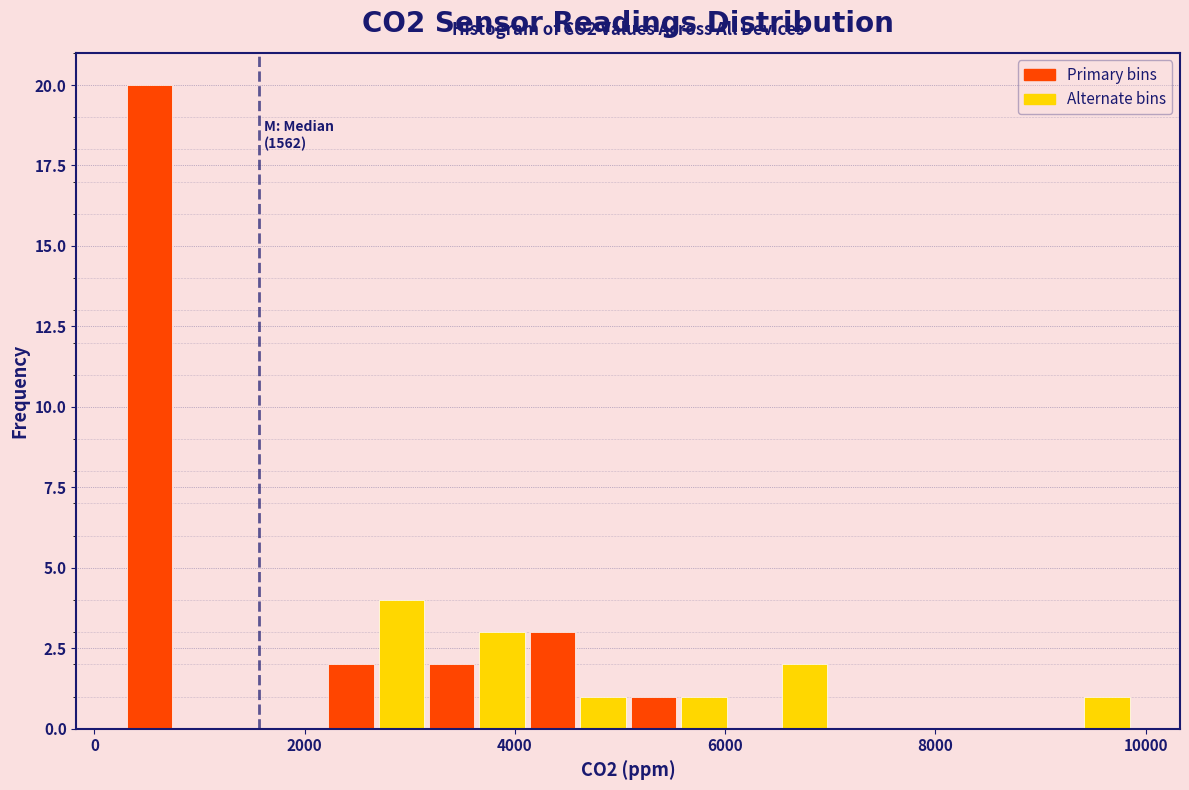

Read against the x-axis, roughly where is the centre of the tallest bar?

600